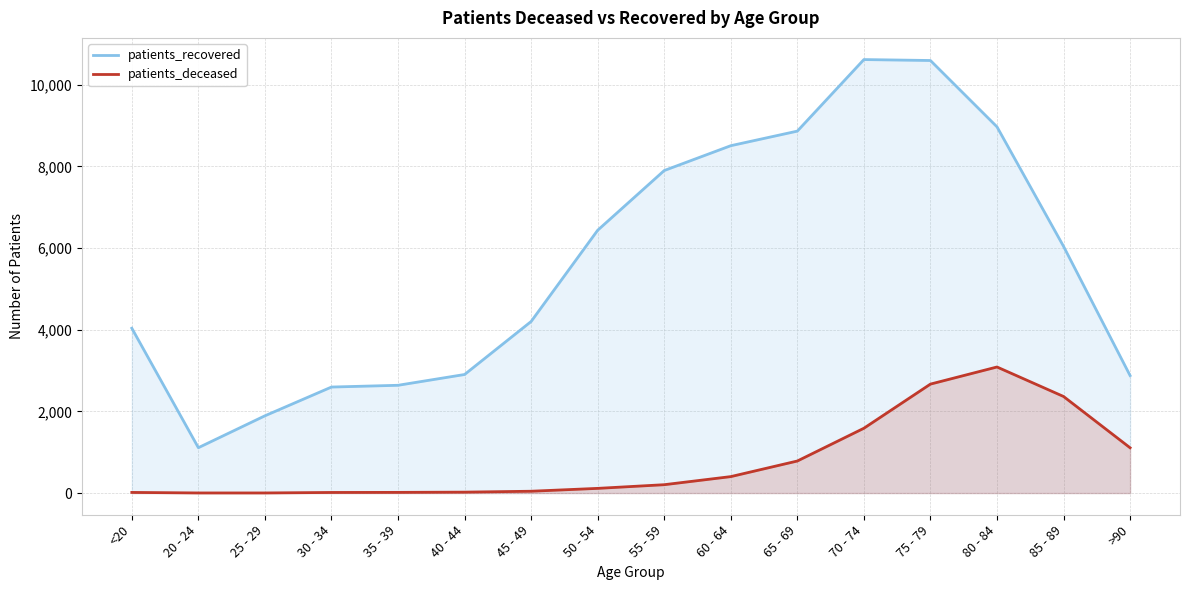

Does the chart have visible grid lines?

Yes